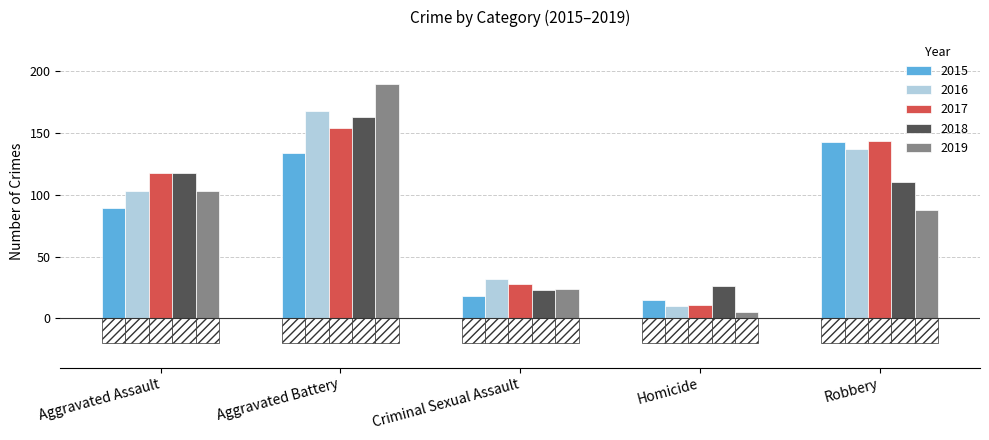

What is the label of the 3rd bar from the left?

Criminal Sexual Assault